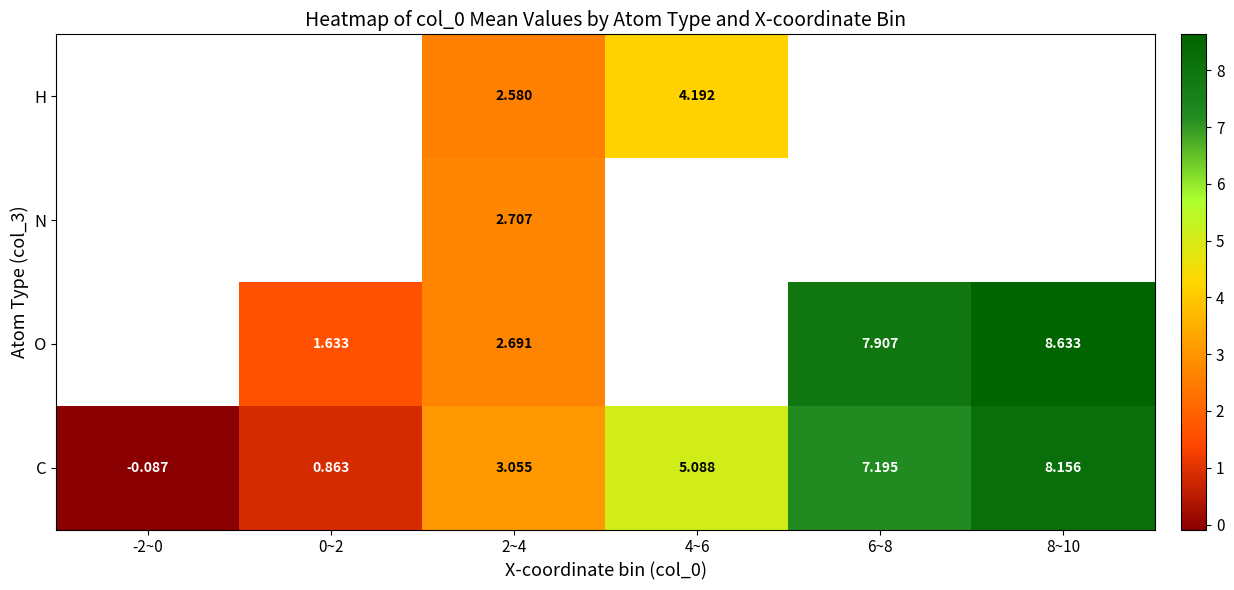

At 2~4, list the series in order from smallest to largest.

H, O, N, C